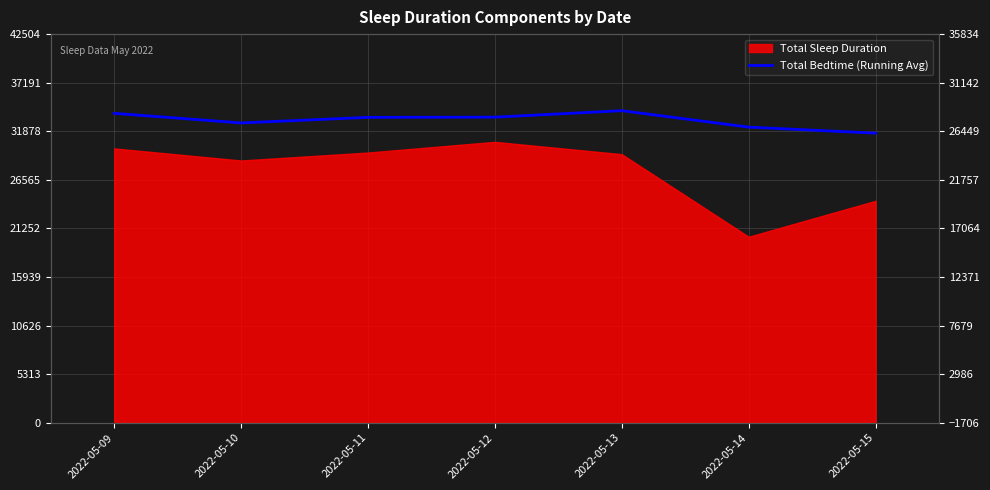

Which category has the highest value across all series?

2022-05-13